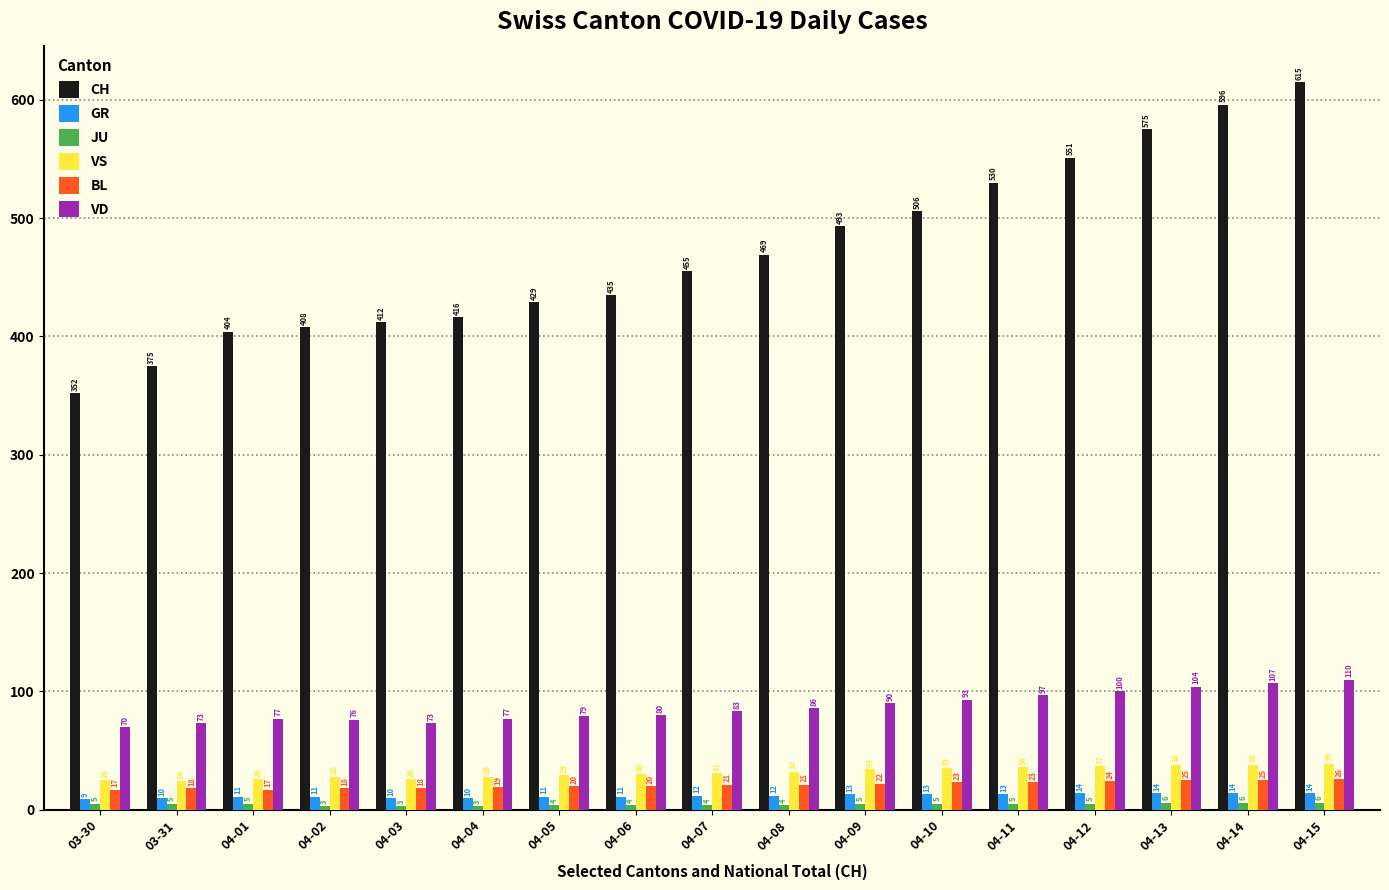

What is the sum of the VD values at 04-04 and 04-01?

154